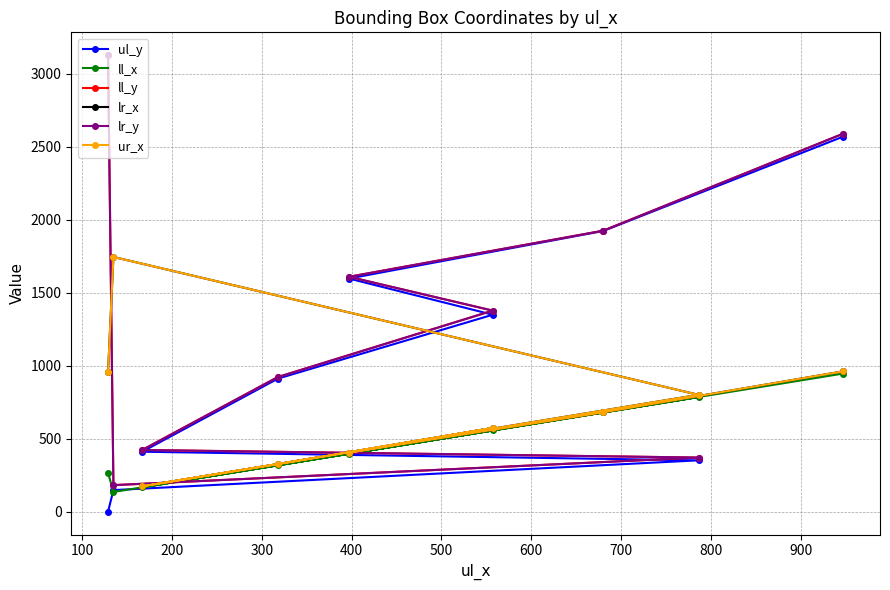

Does the chart have visible grid lines?

Yes